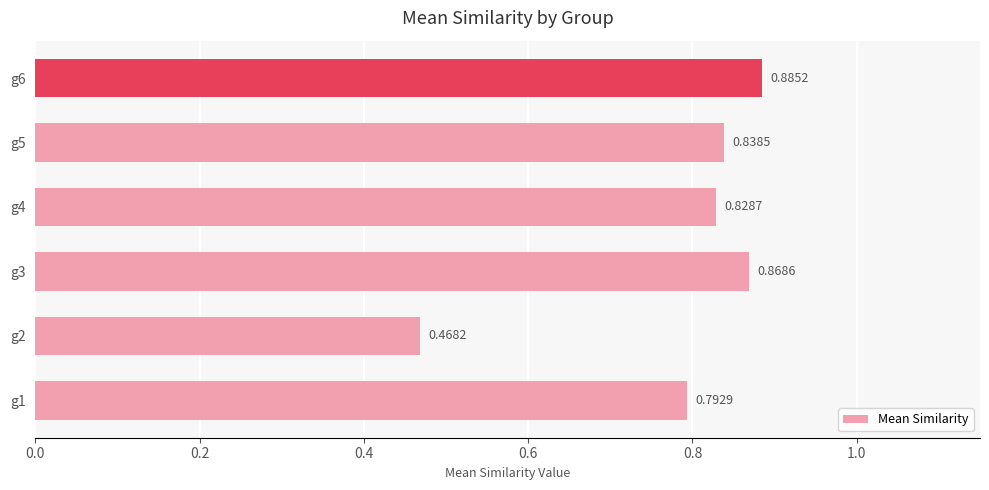

List the labels in order of value, smallest first.

g2, g1, g4, g5, g3, g6